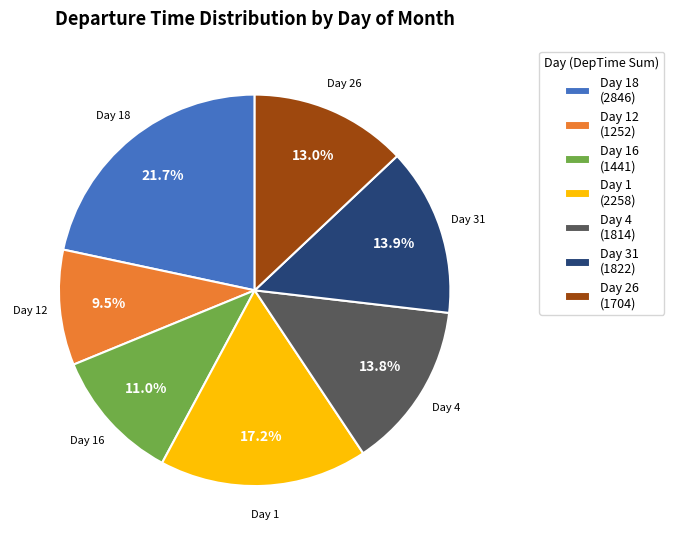

Which category has the biggest portion of the pie?

Day 18 (2846)